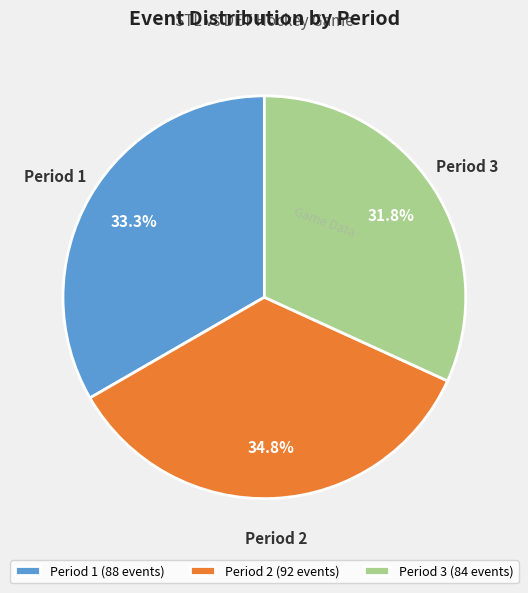

To the nearest percent, what portion does Period 1 represent?

33%